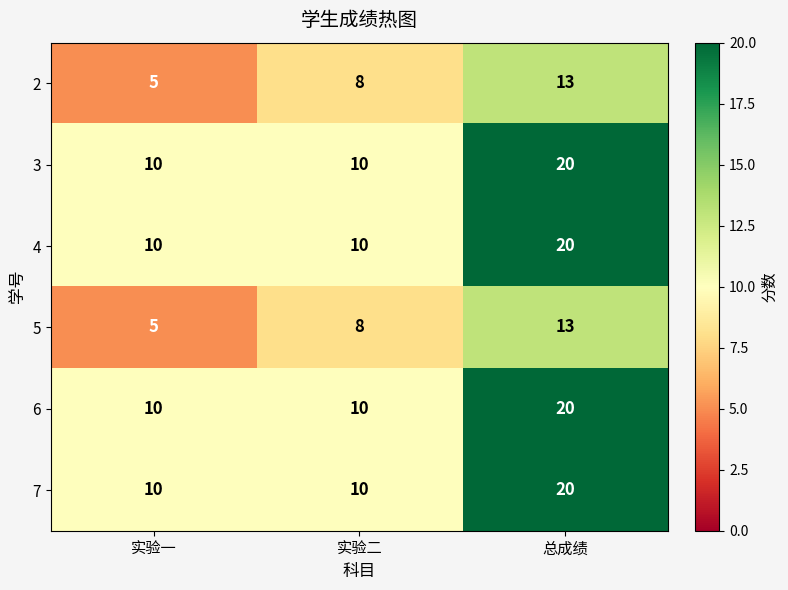

What value does the 4 series have at 总成绩, to the nearest 5?

20